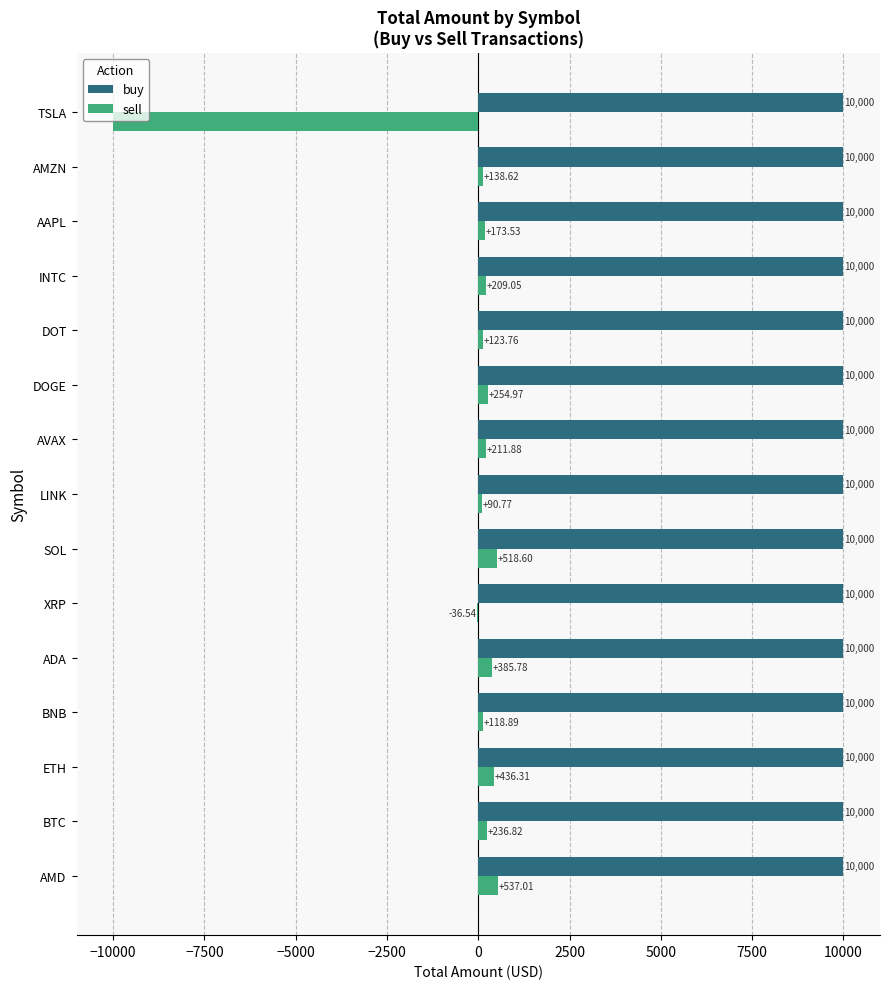

What is the sum of all buy values?

150000.0